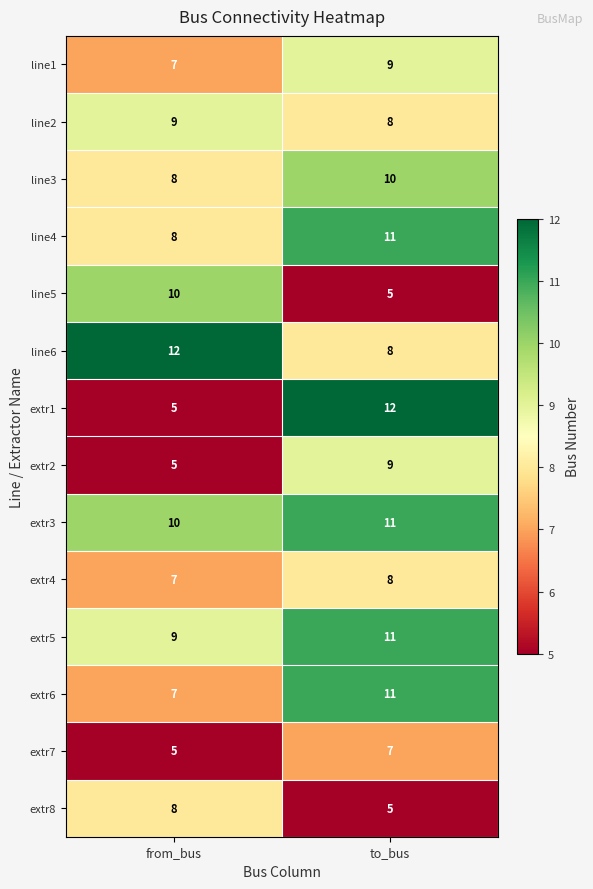

Is it true that extr5 equals 5 at to_bus?

False